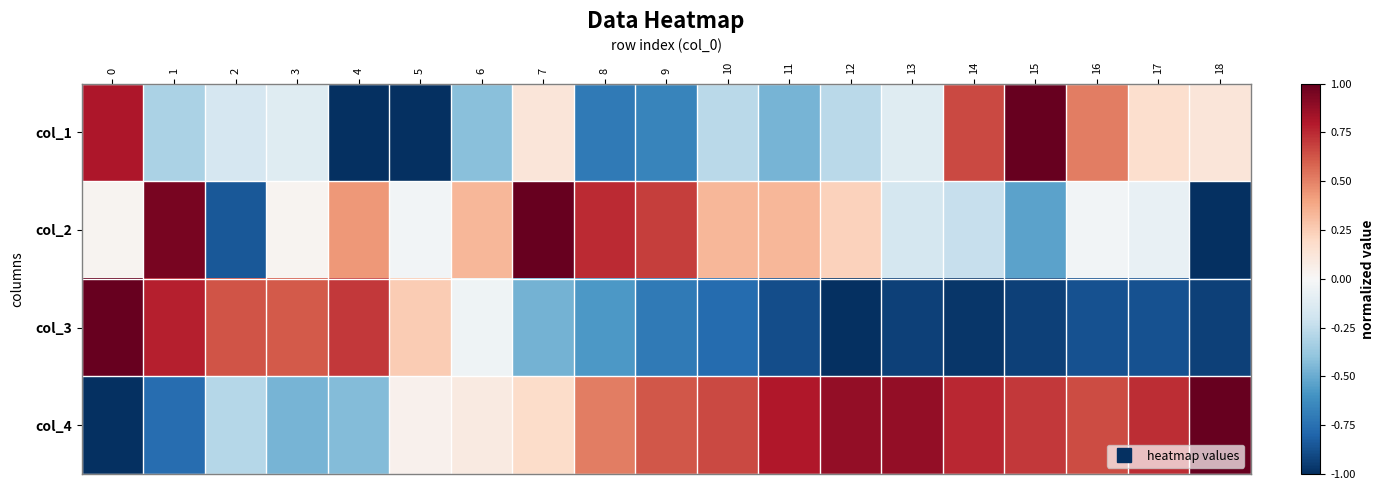

Reading left to right, list all the values displayed in this chart.

col_1: 0=0.8	1=-0.3	2=-0.2	3=-0.1	4=-1.0	5=-1.0	6=-0.4	7=0.1	8=-0.7	9=-0.7	10=-0.3	11=-0.5	12=-0.3	13=-0.1	14=0.7	15=1.0	16=0.5	17=0.2	18=0.1
col_2: 0=0.0	1=0.9	2=-0.8	3=0.0	4=0.4	5=-0.0	6=0.3	7=1.0	8=0.7	9=0.7	10=0.3	11=0.3	12=0.2	13=-0.2	14=-0.2	15=-0.5	16=-0.0	17=-0.1	18=-1.0
col_3: 0=1.0	1=0.8	2=0.6	3=0.6	4=0.7	5=0.3	6=-0.0	7=-0.5	8=-0.6	9=-0.7	10=-0.8	11=-0.9	12=-1.0	13=-0.9	14=-1.0	15=-0.9	16=-0.9	17=-0.9	18=-0.9
col_4: 0=-1.0	1=-0.8	2=-0.3	3=-0.5	4=-0.4	5=0.0	6=0.1	7=0.2	8=0.5	9=0.6	10=0.7	11=0.8	12=0.9	13=0.9	14=0.8	15=0.7	16=0.7	17=0.7	18=1.0